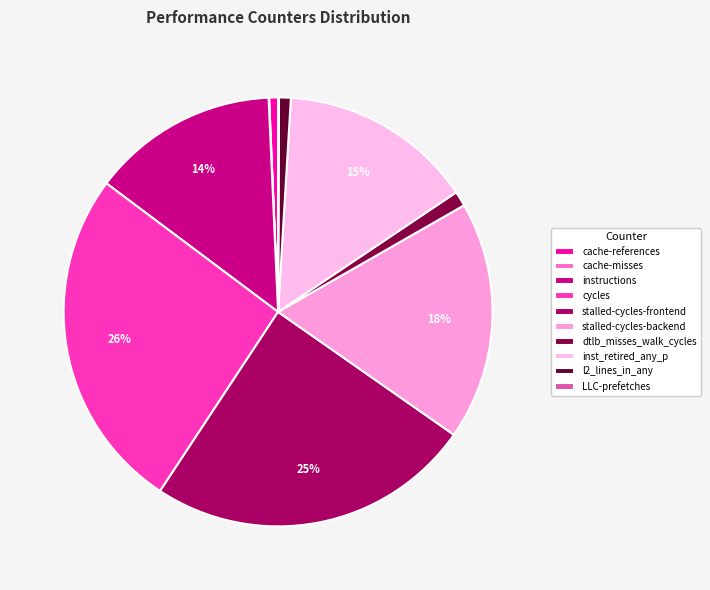

Which slice is the smallest?

cache-misses